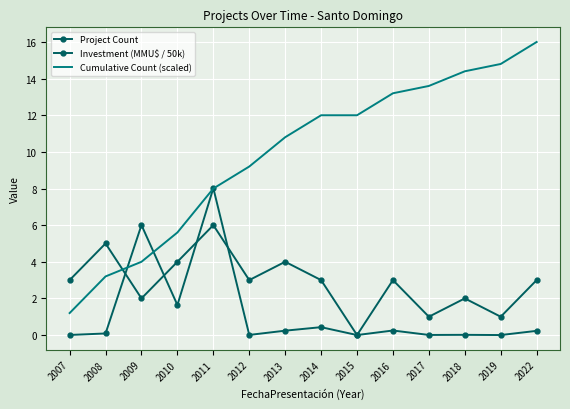

List the series in order of their overall mean, lowest first.

Investment (MMU$ / 50k), Project Count, Cumulative Count (scaled)